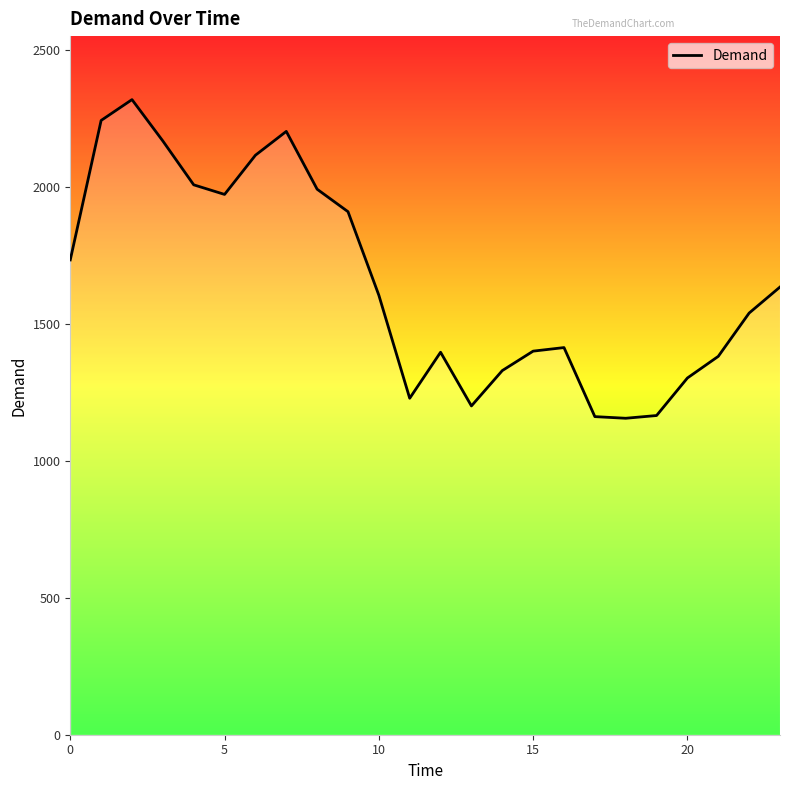

What is the difference between the maximum and minimum values?

1163